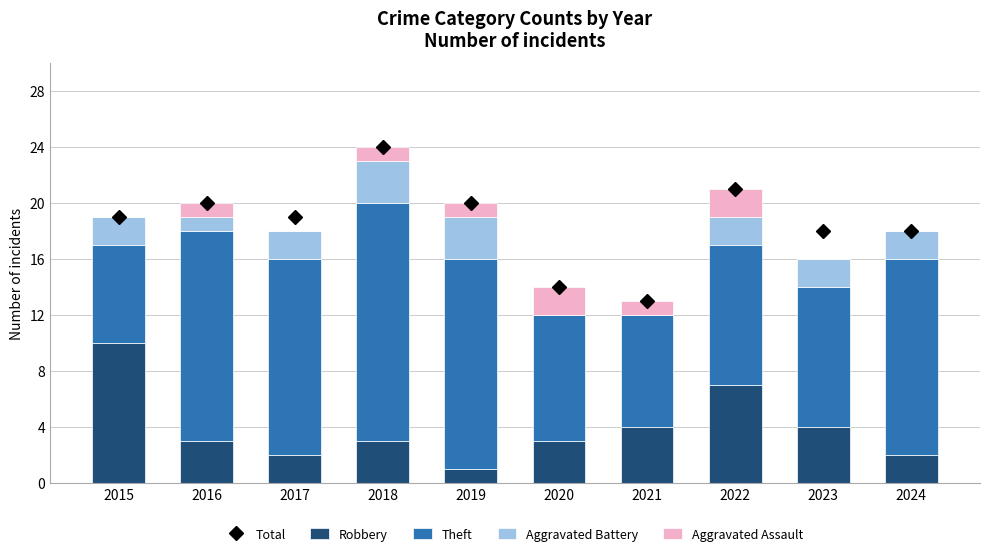

What is the sum of all Theft values?

119